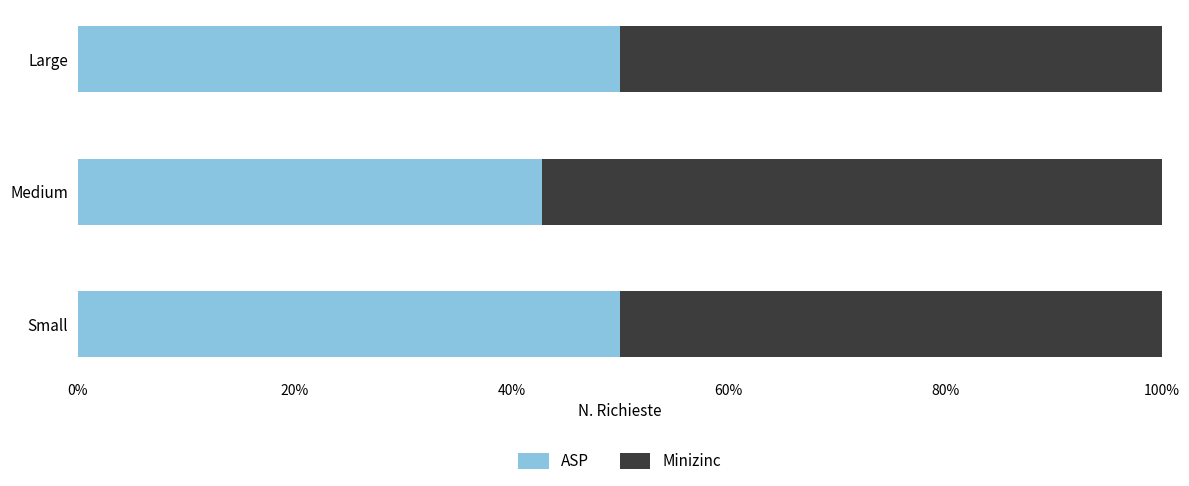

What is the difference between the maximum and minimum values in the ASP series?

7.1